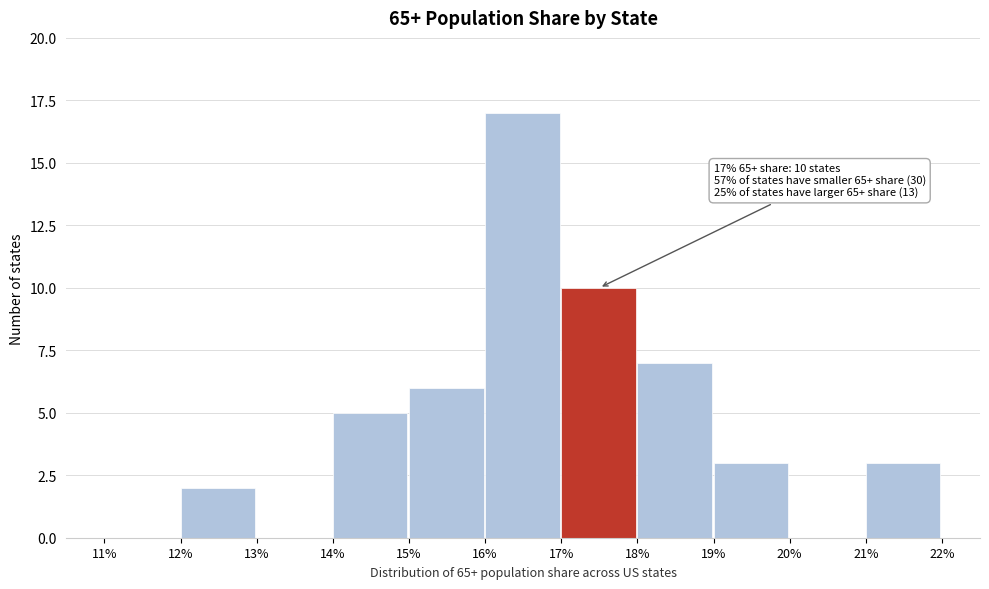

Reading left to right, extract all data points from this chart.

11%=0	12%=2	13%=0	14%=5	15%=6	16%=17	17%=10	18%=7	19%=3	20%=0	21%=3